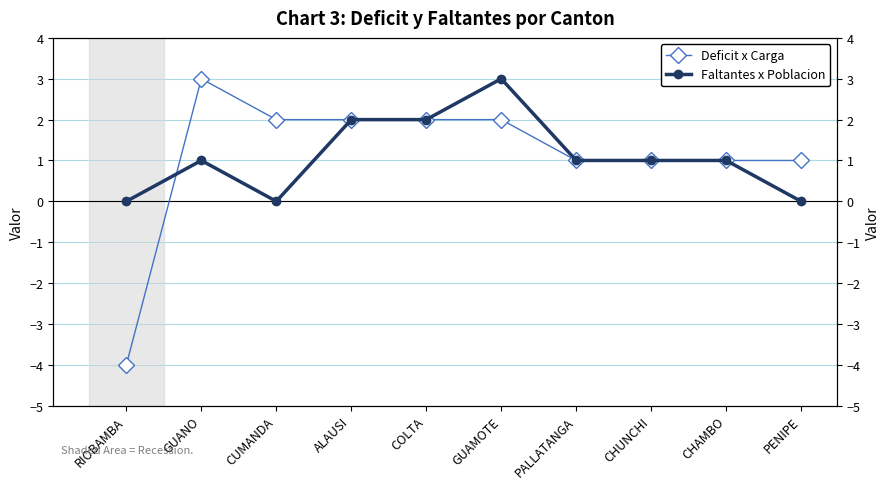

Rank the categories by Deficit x Carga value from lowest to highest.

RIOBAMBA, PALLATANGA, CHUNCHI, CHAMBO, PENIPE, CUMANDA, ALAUSI, COLTA, GUAMOTE, GUANO